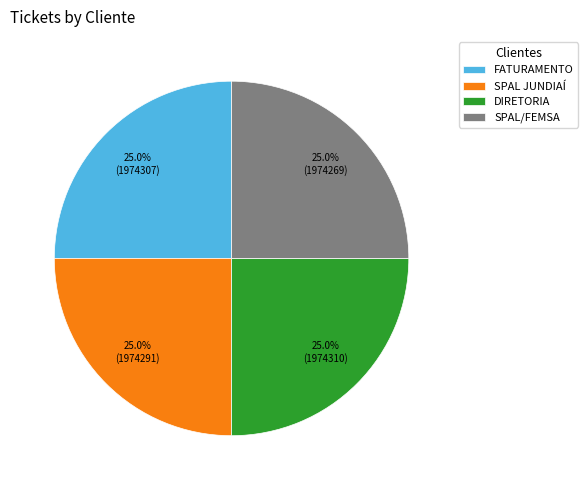

Is there a majority slice in this chart?

No